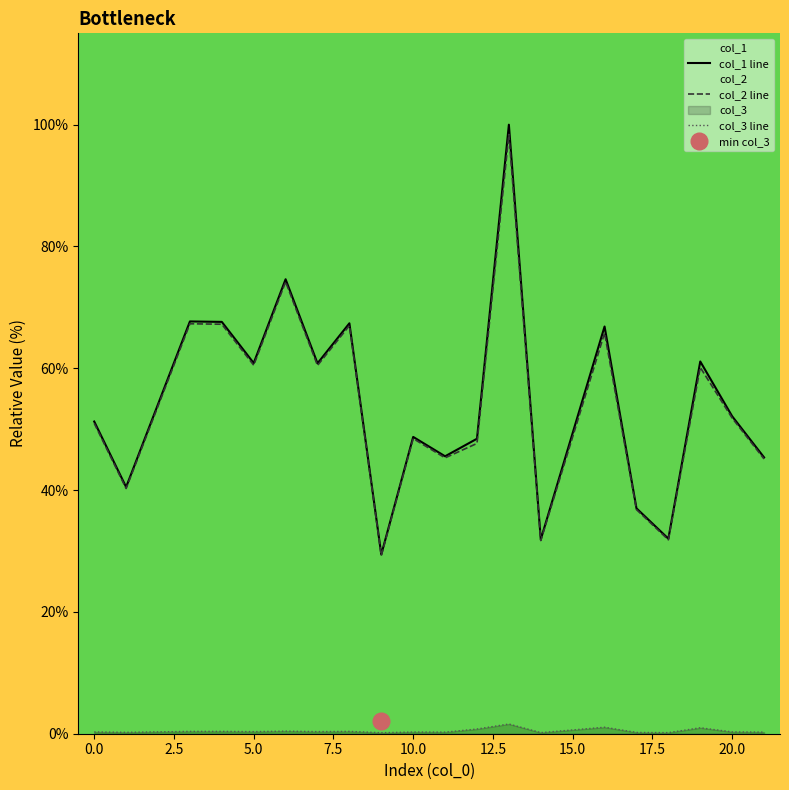

Which series has the largest total across all categories?

col_1